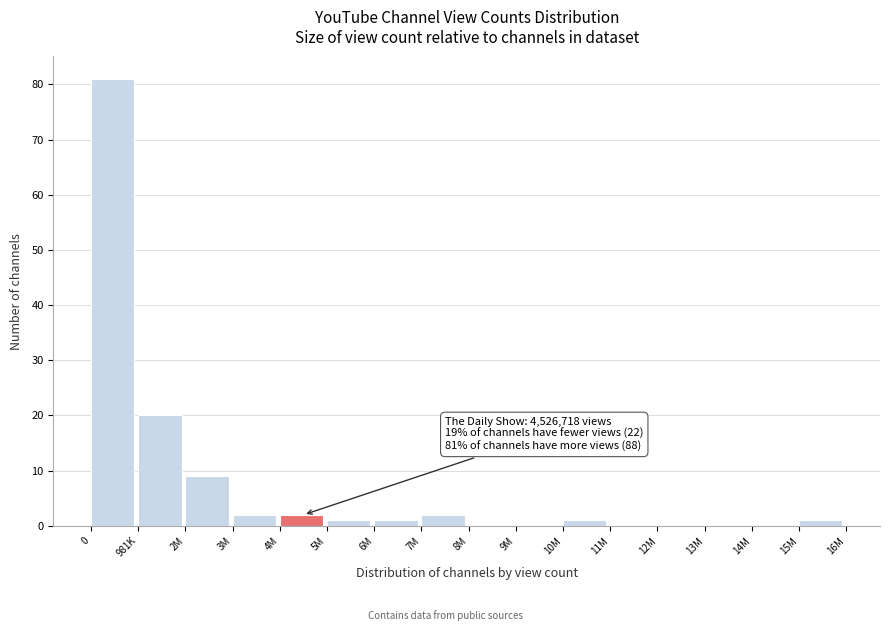

Reading left to right, transcribe all the data shown in this chart.

0=81	981K=20	2M=9	3M=2	4M=2	5M=1	6M=1	7M=2	8M=0	9M=0	10M=1	11M=0	12M=0	13M=0	14M=0	15M=1